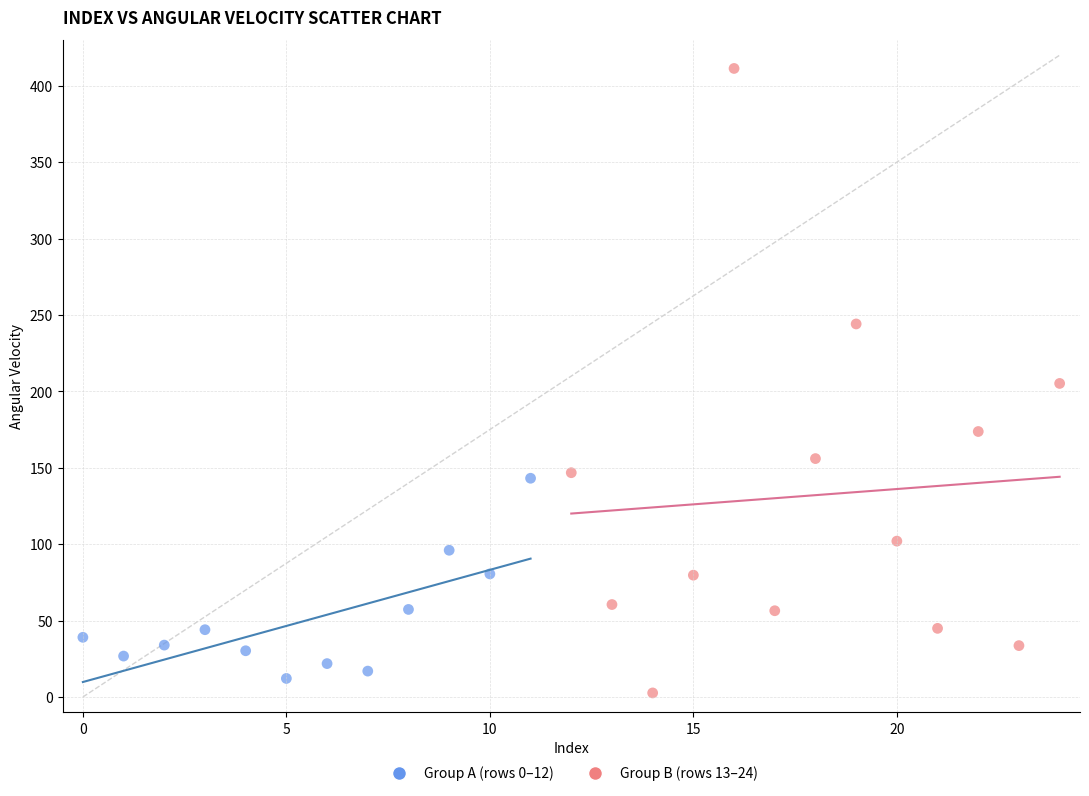

Which series has the largest Y range (max minus min)?

Group B (rows 13–24)